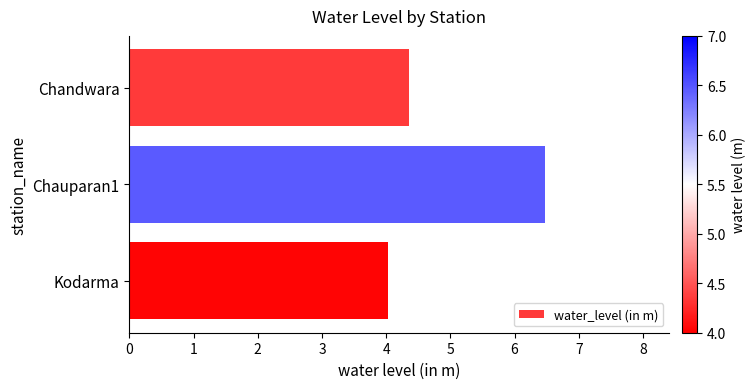

What is the difference between the values at Chauparan1 and Kodarma?

2.4